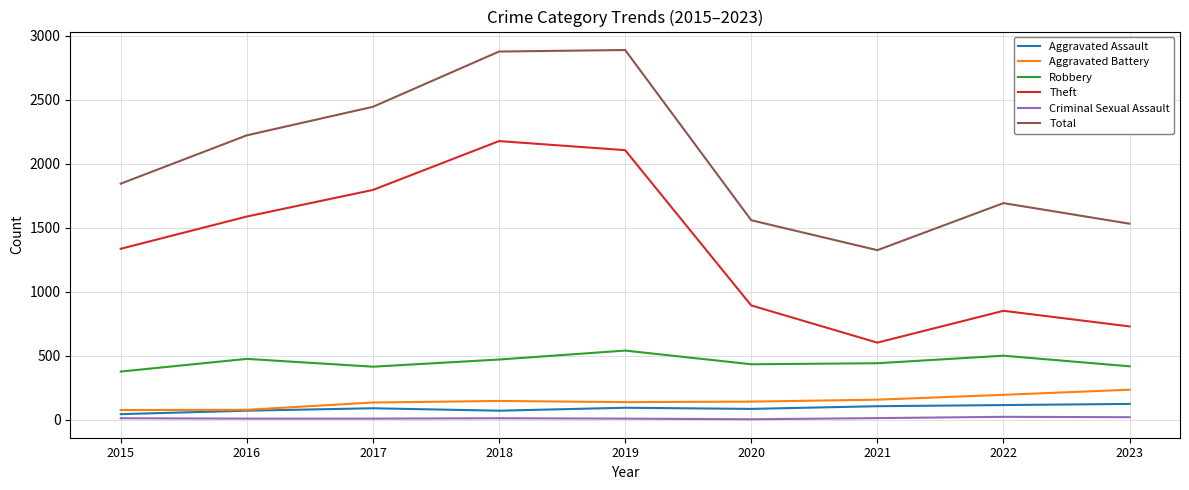

Does the chart display data point markers on the line(s)?

No